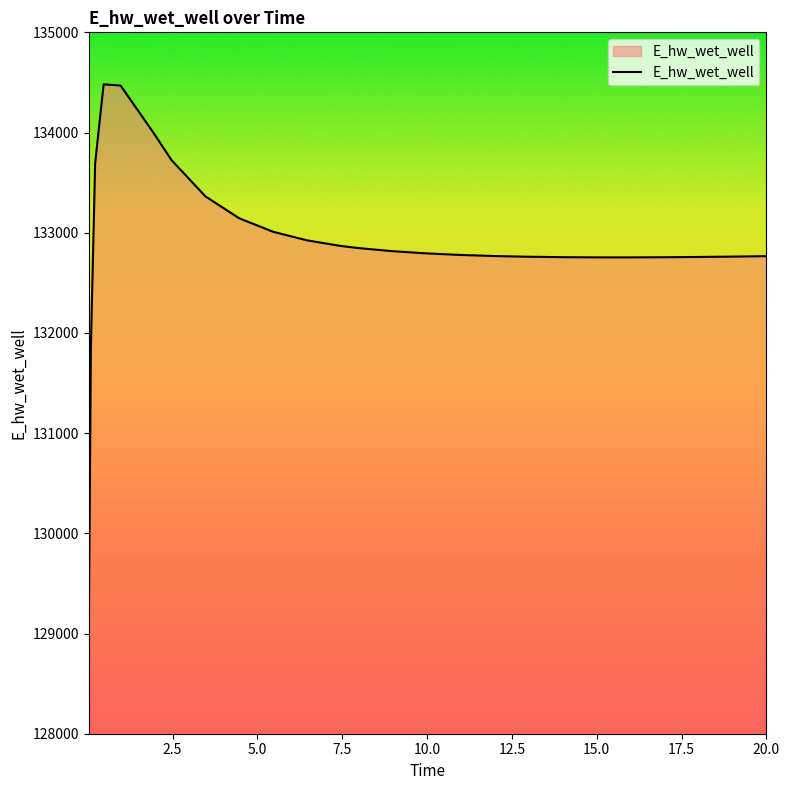

What is the smallest value displayed?

129015.7